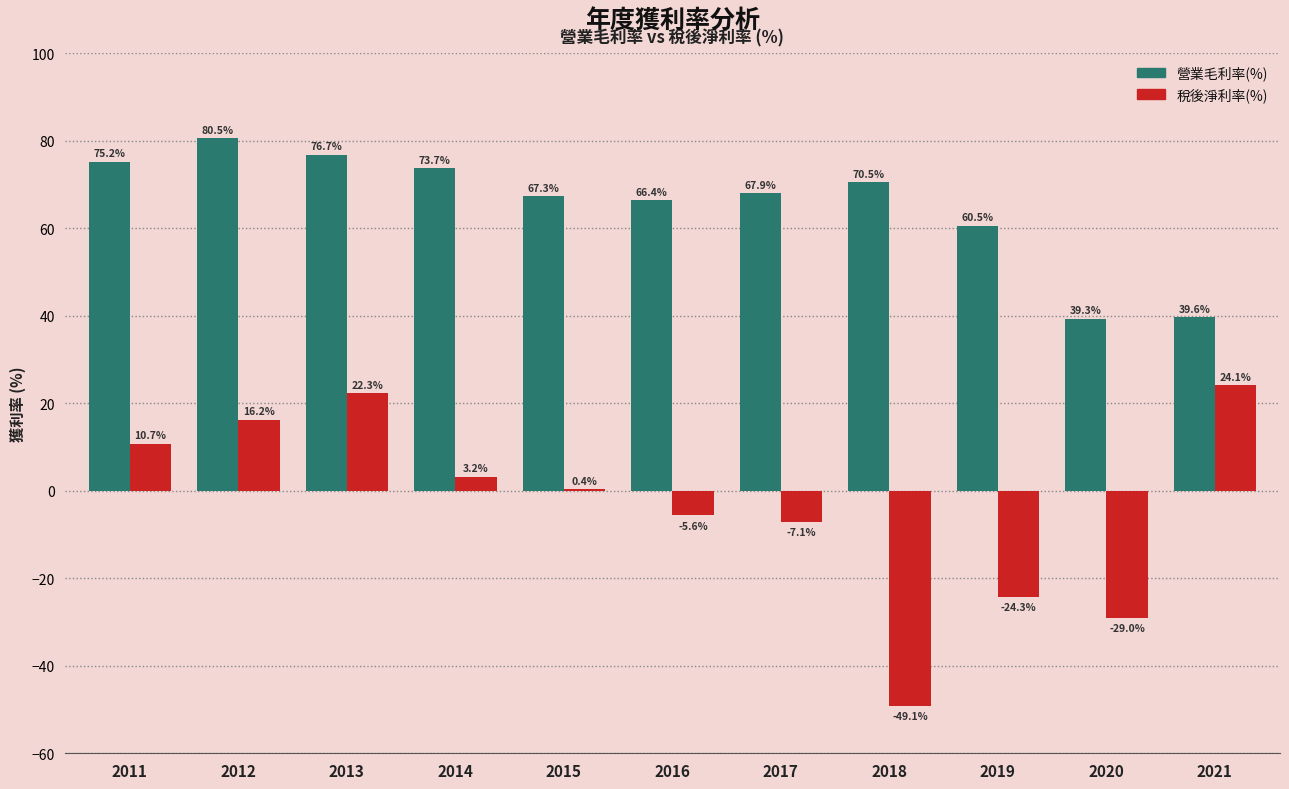

Reading left to right, list all the values displayed in this chart.

營業毛利率(%): 2011=75.2	2012=80.5	2013=76.7	2014=73.7	2015=67.3	2016=66.4	2017=67.9	2018=70.5	2019=60.5	2020=39.3	2021=39.6
稅後淨利率(%): 2011=10.7	2012=16.2	2013=22.3	2014=3.2	2015=0.4	2016=-5.6	2017=-7.1	2018=-49.1	2019=-24.3	2020=-29.0	2021=24.1